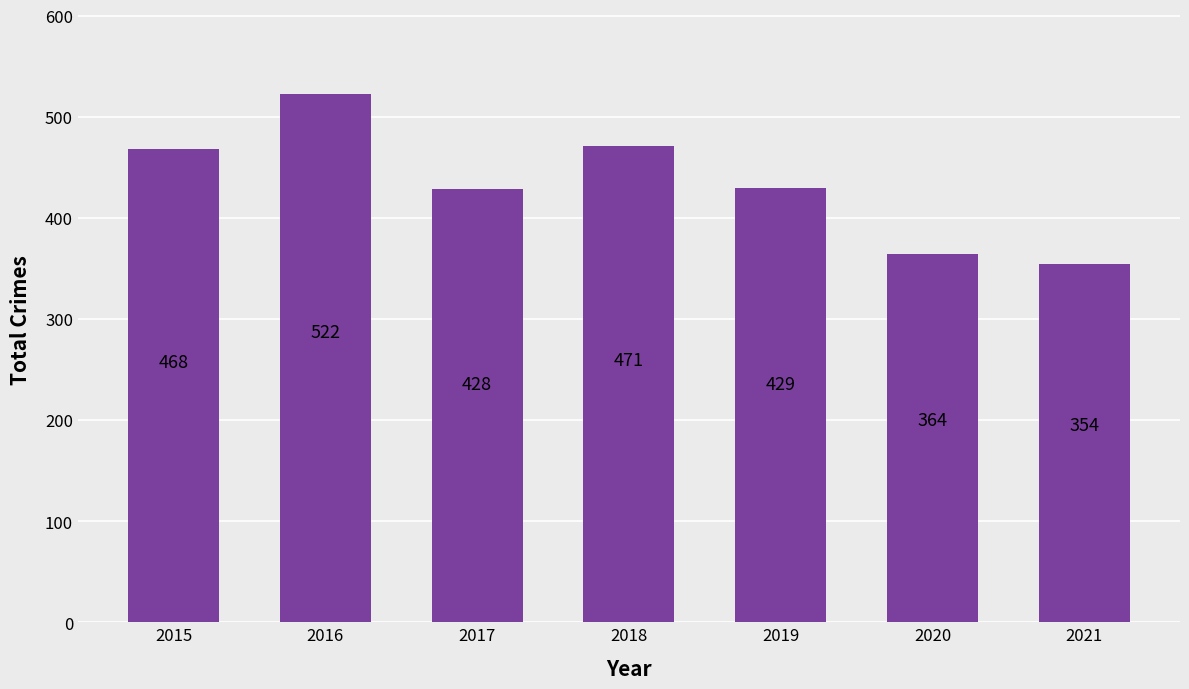

What is the greatest value displayed?

522